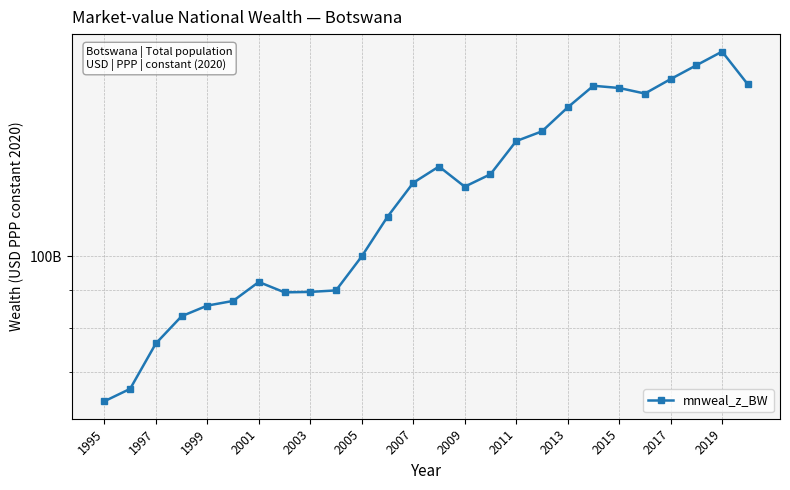

Reading left to right, transcribe all the data shown in this chart.

63917041195.7	66406565147.9	76386063541.3	83076437117.8	85843935818.7	87084030422.0	92330052551.0	89416329002.8	89541910259.2	89961754123.8	99917631704.8	112885627151.2	125352694083.3	131812251857.2	123862363203.4	128698888896.5	142554176255.5	146900198138.1	158152862394.5	169069721430.8	167923791758.4	165066242045.5	172582617612.4	180093589049.8	187860989048.0	169793266448.6